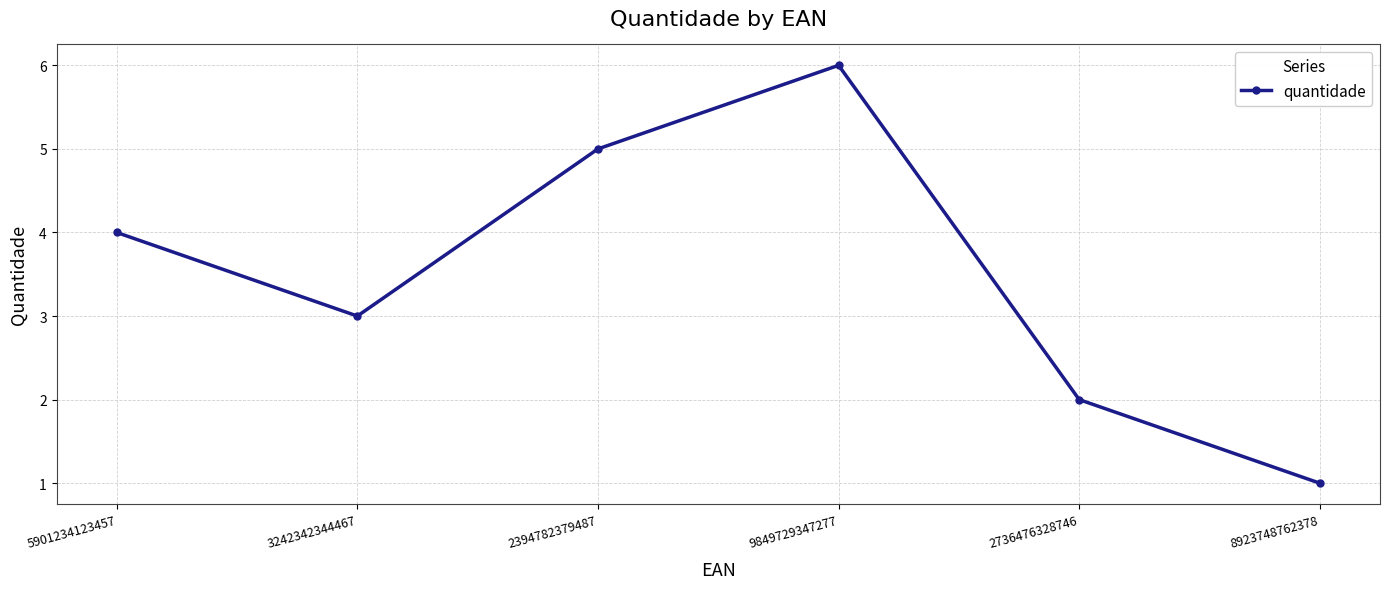

What position from the right is 5901234123457?

6